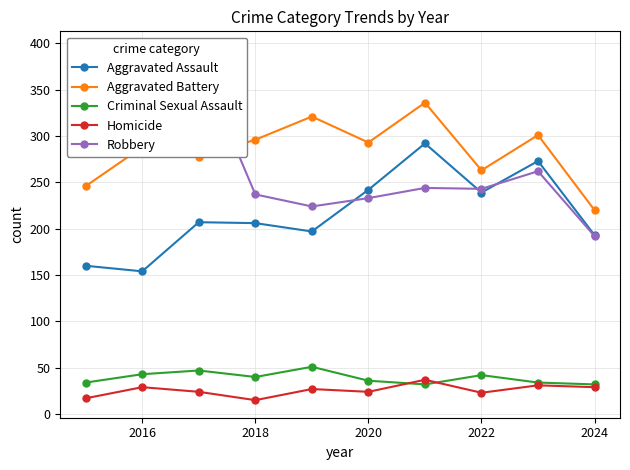

Where is the first local minimum for Homicide?

2018